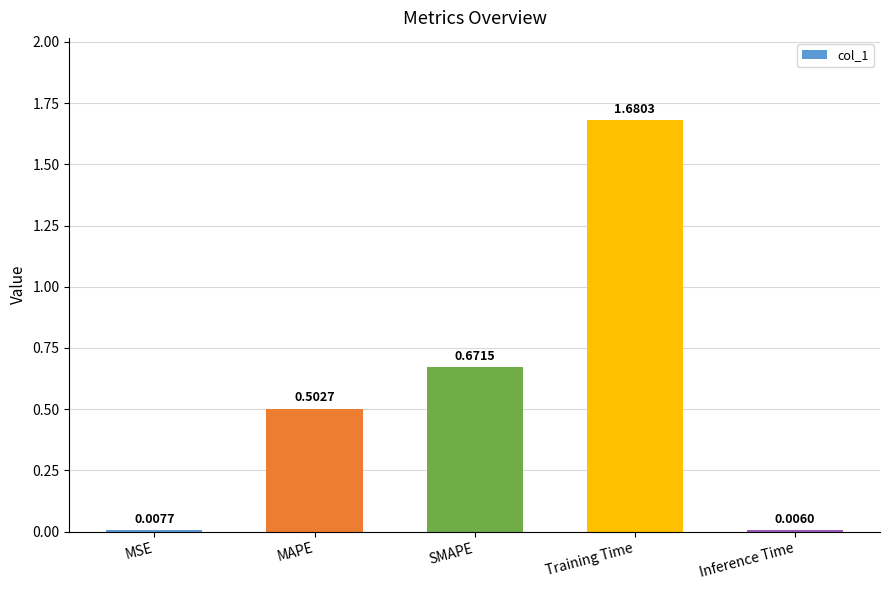

Which category has the highest value across all series?

Training Time